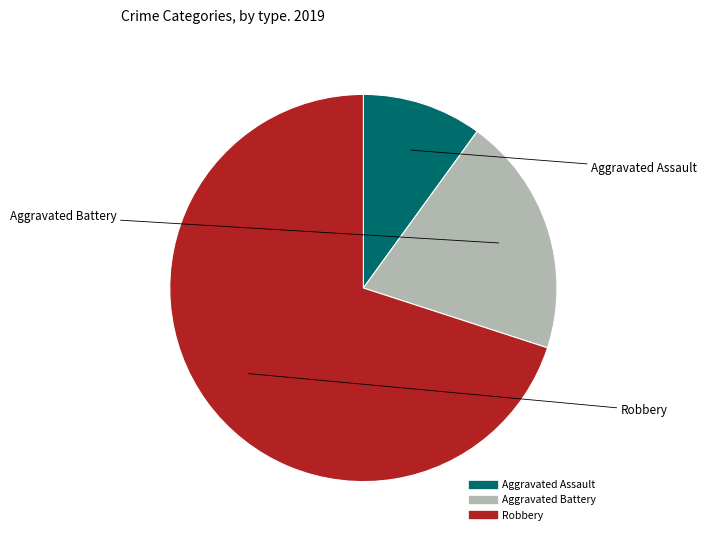

Combined, do Robbery and Aggravated Battery account for over 50%?

Yes